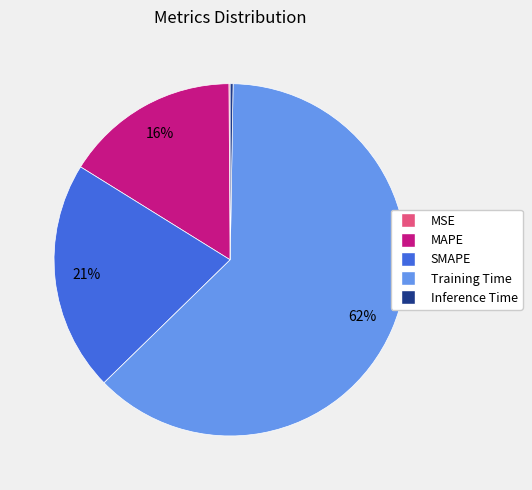

The MAPE slice represents 28% of the pie. True or false?

False